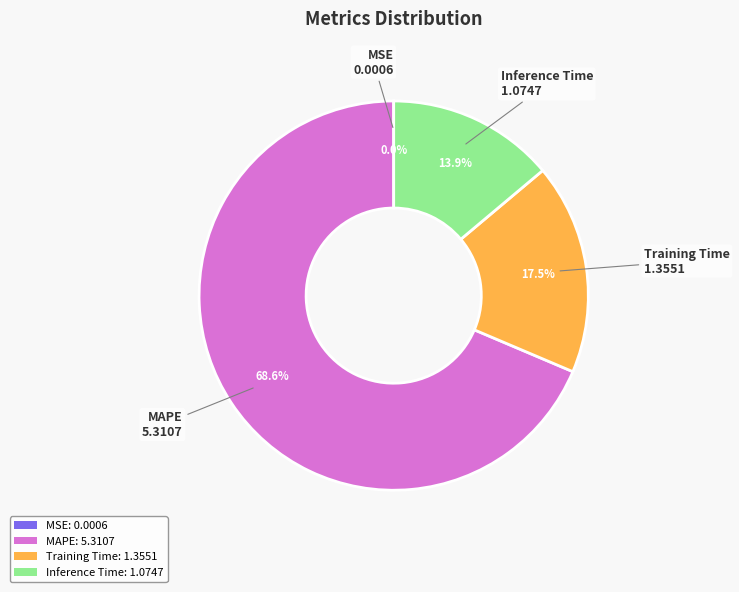

What is the total percentage of MAPE: 5.3107 and Inference Time: 1.0747?

82.5%